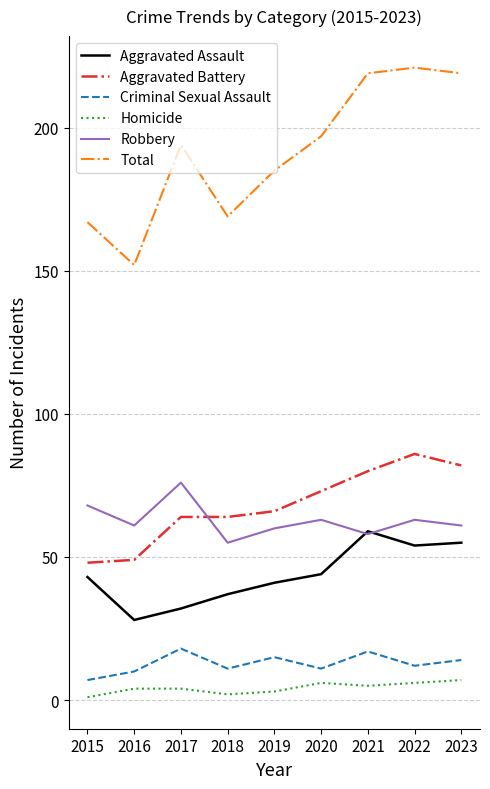

Which series has the largest total across all categories?

Total